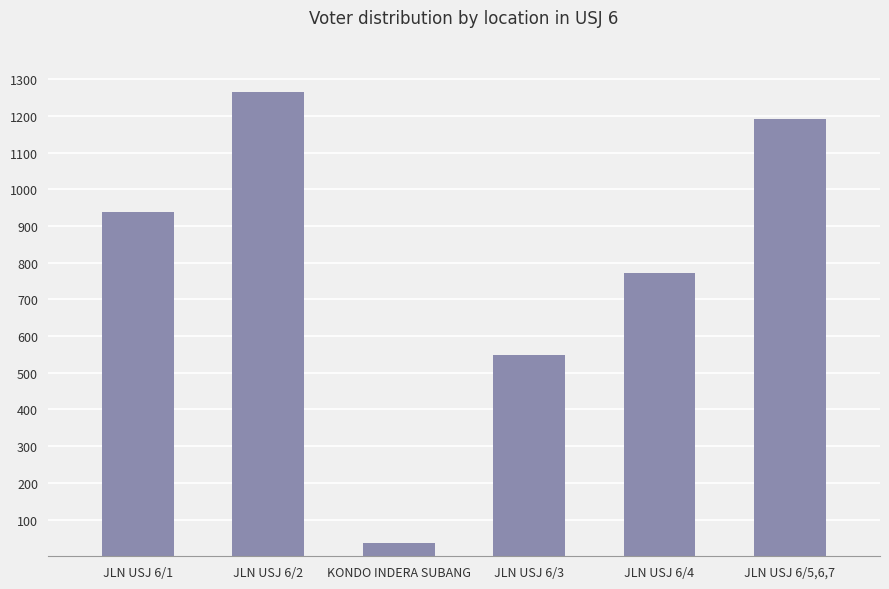

What is the label of the 5th bar from the right?

JLN USJ 6/2